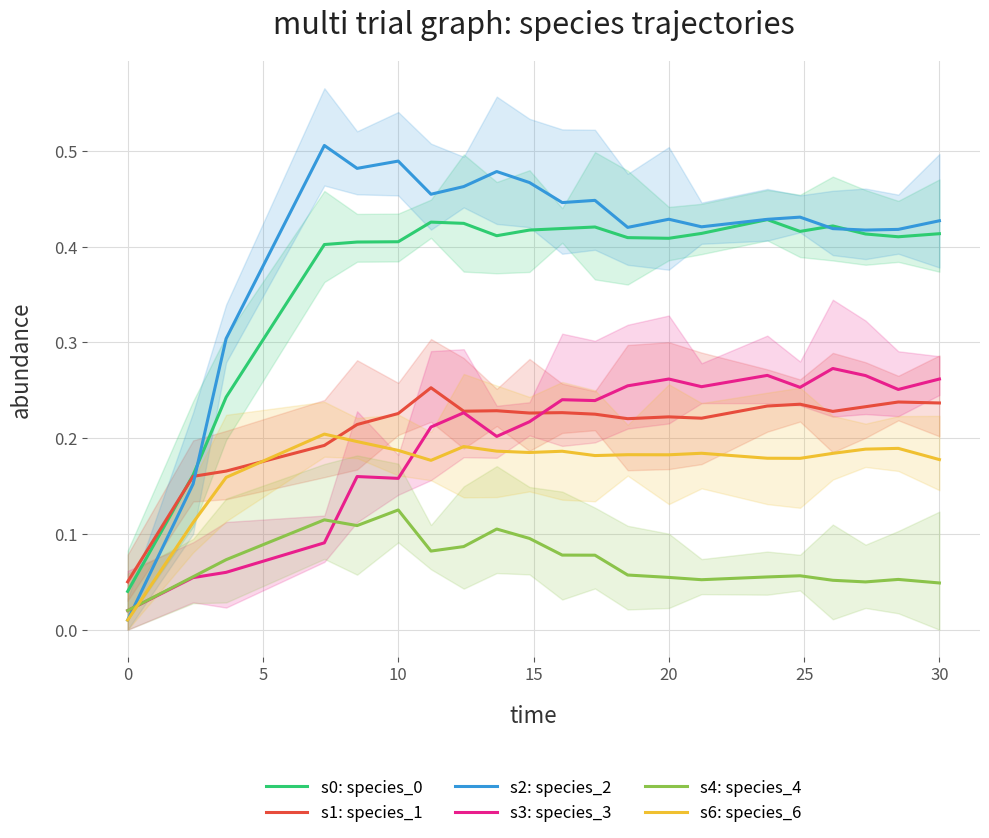

How many series are shown in this chart?

6